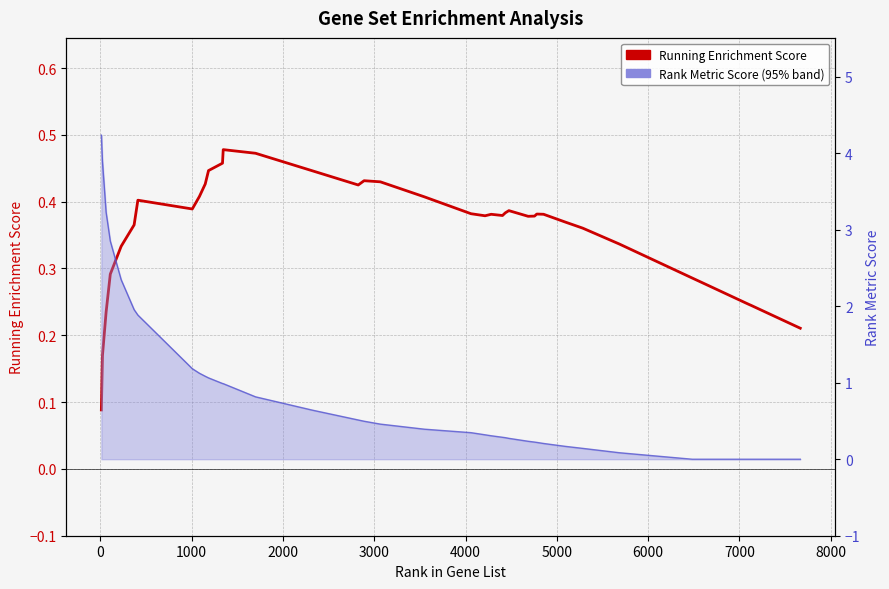

In RUNNING ES, how many points are higher than both neighbors (excluding endpoints)?

6